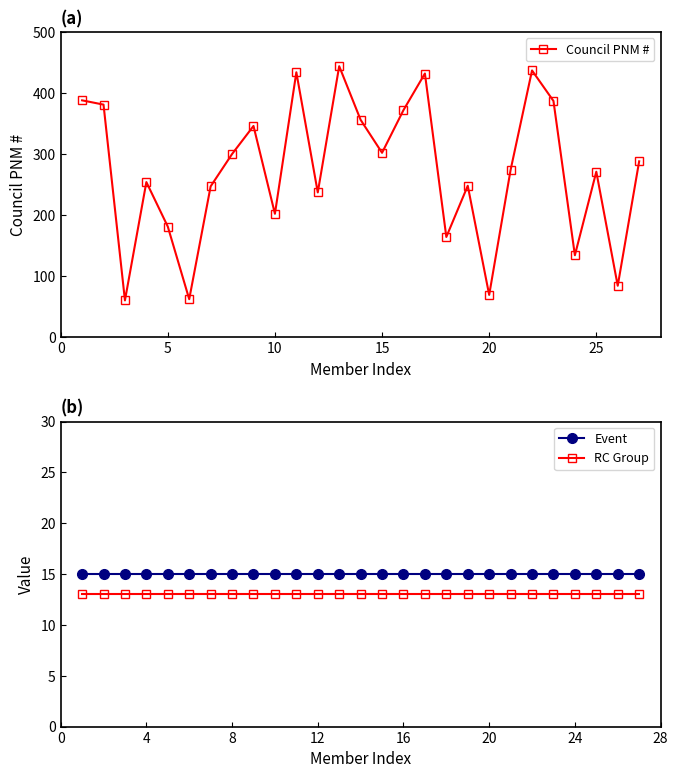

What is the minimum value shown in the chart?

13